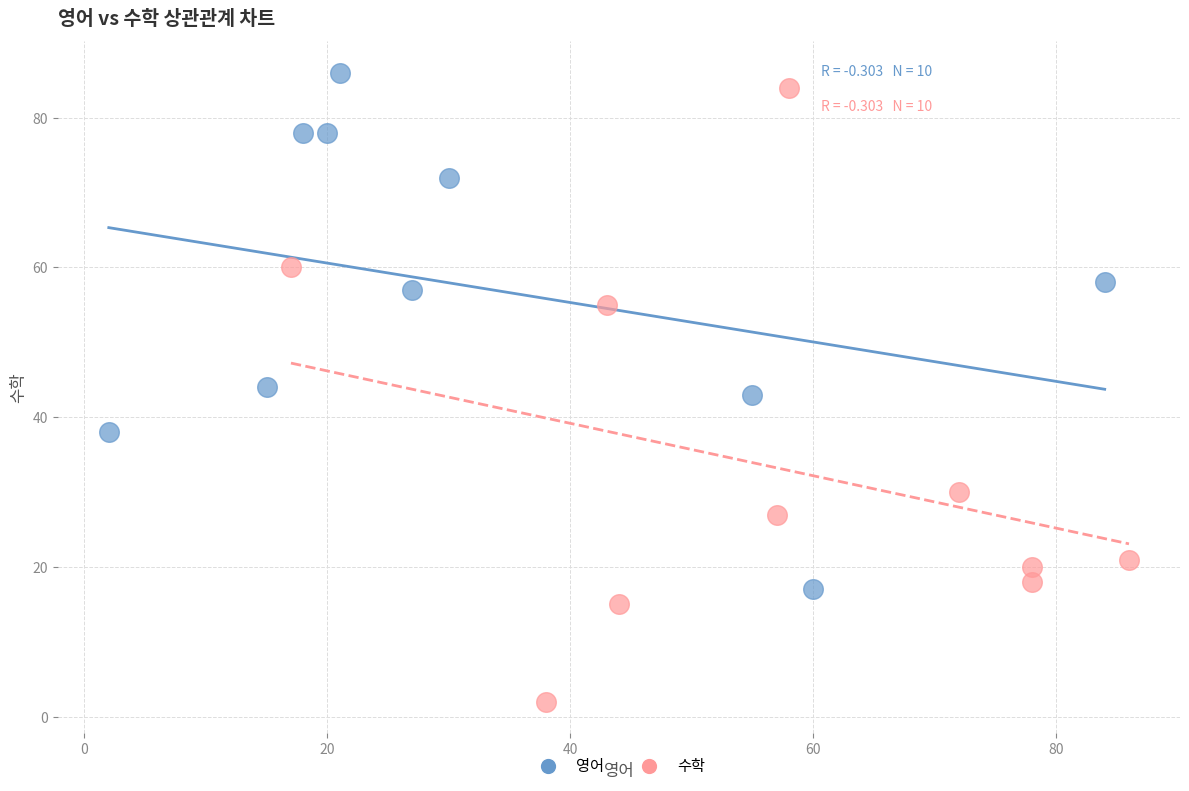

Which series contains the lowest Y value?

수학